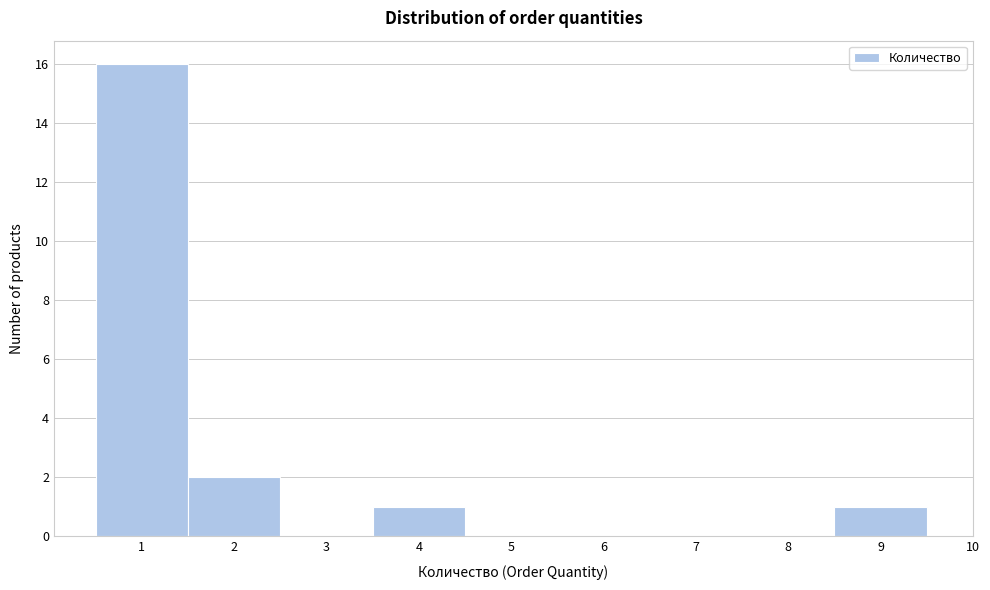

How tall is the bar that spans 8.5 to 9.5 on the x-axis? The values are not printed on the chart, so give them approximately, as read against the axis.

1